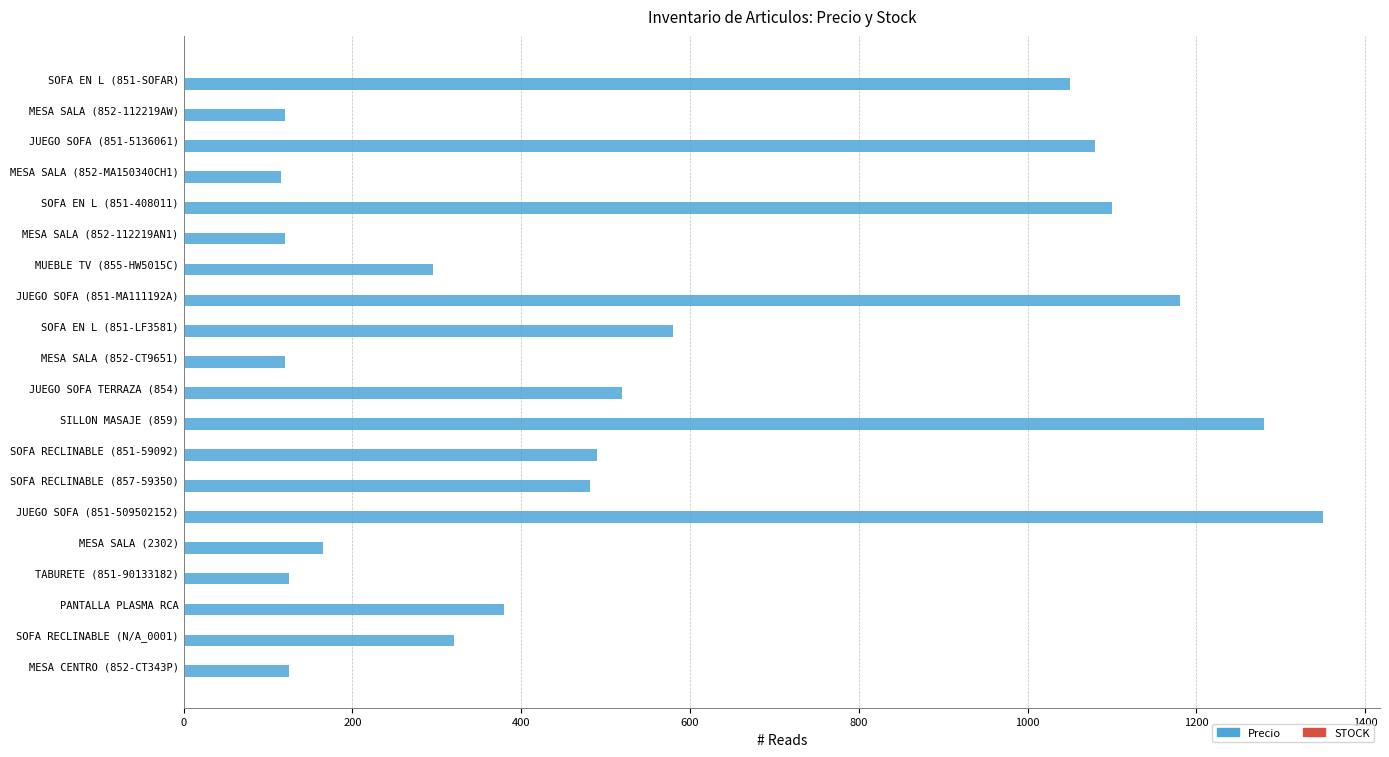

At which category is the sum across all series the highest?

JUEGO SOFA (851-509502152)